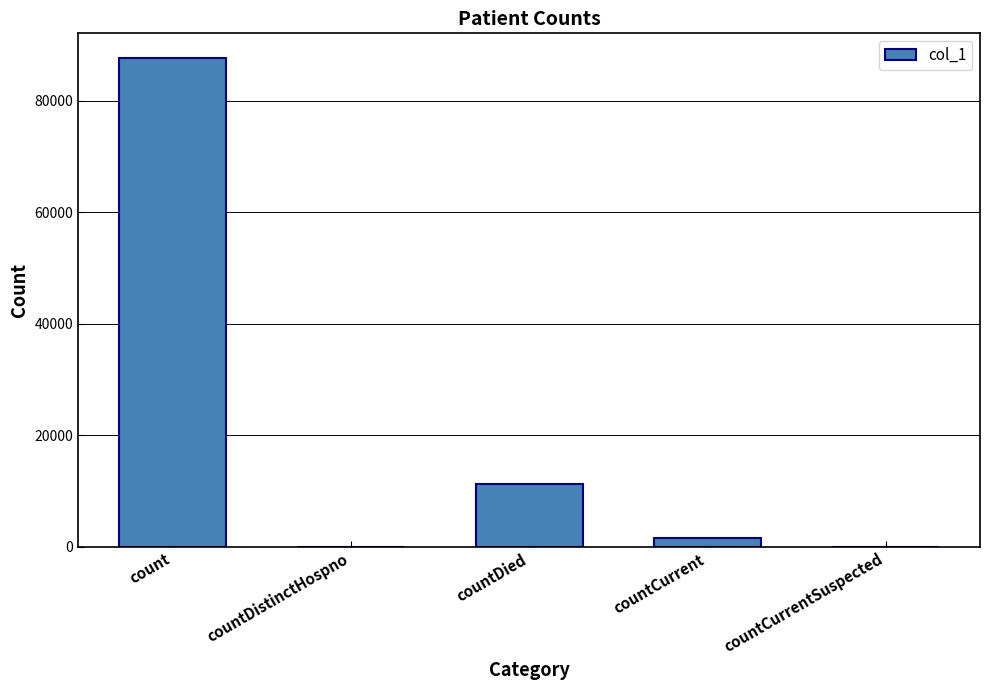

Where is the data nearest to the value 43851?

countDied